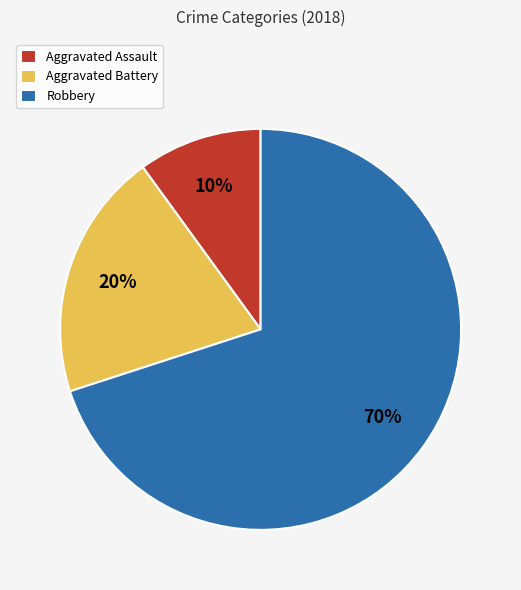

Does Aggravated Assault account for over 50% of the chart?

No